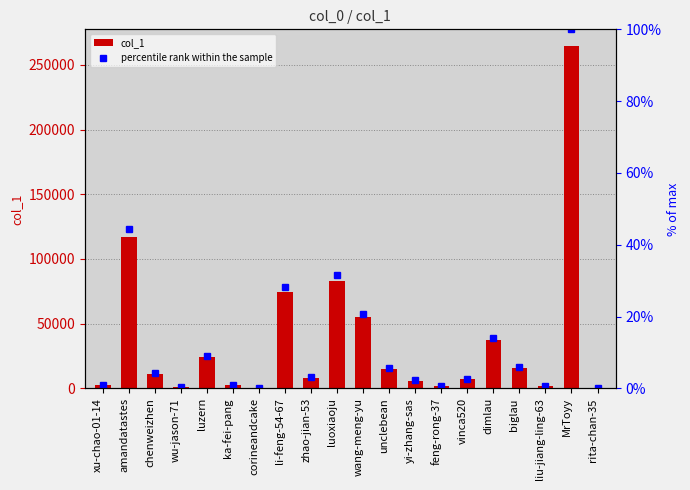

The value of col_1 at wang-meng-yu is 55090. True or false?

True